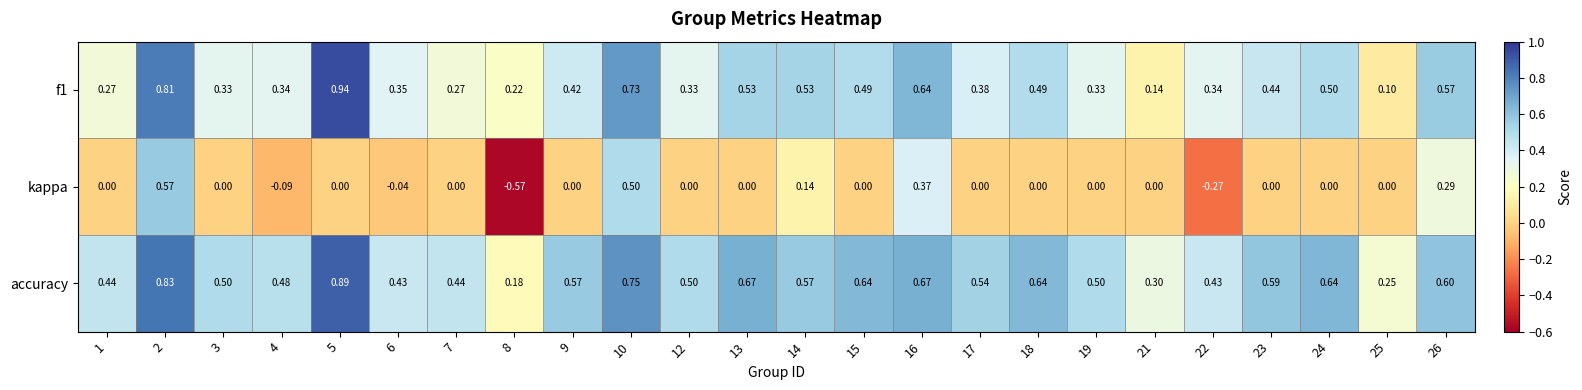

Which series changed the most between 16 and 17?

kappa